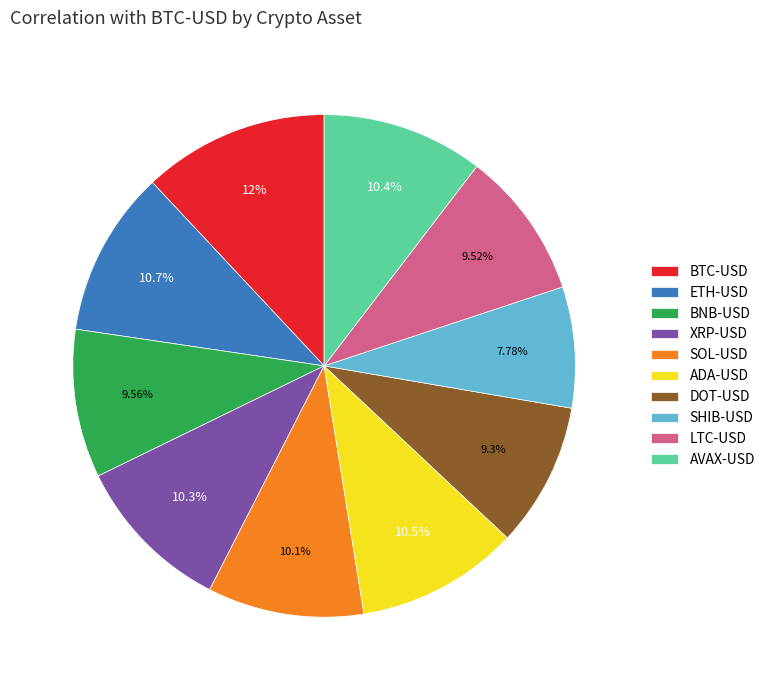

What is the smallest slice in the pie chart?

SHIB-USD